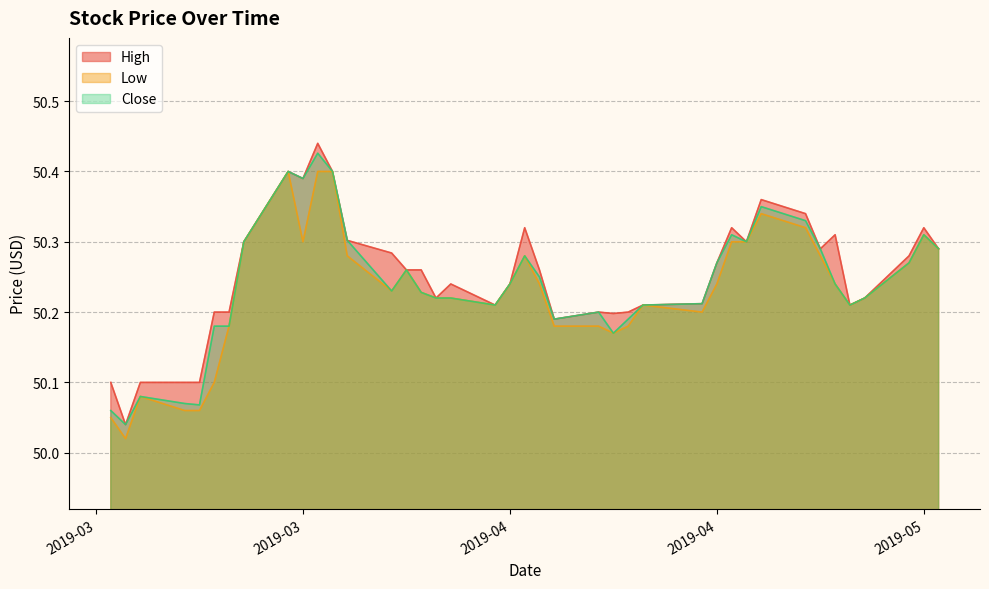

What is the difference between the maximum and minimum values in the Close series?

0.4